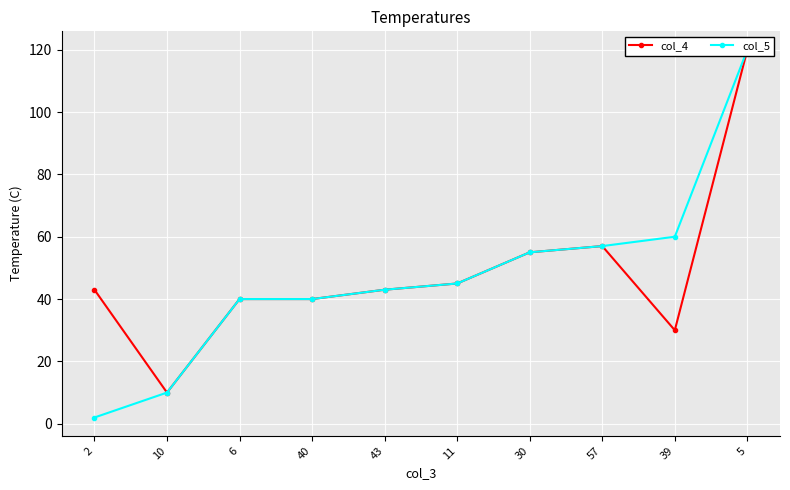

Rank the series by their maximum value, from highest to lowest.

col_4, col_5